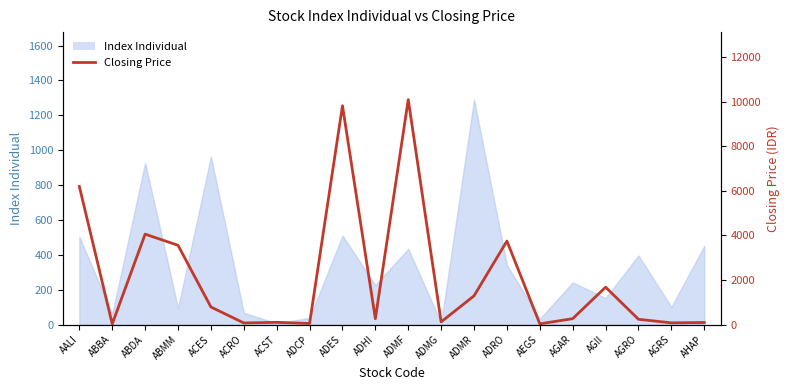

What is the value of the 4th point from the left?

3560